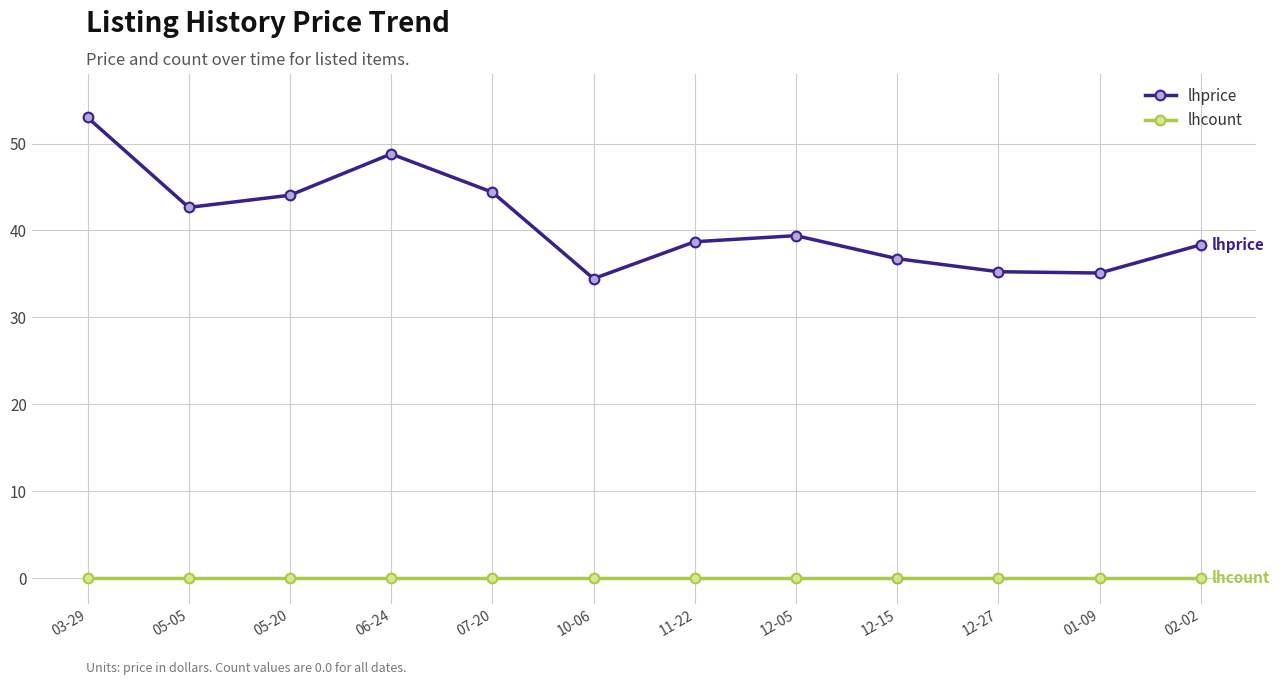

True or false: lhprice has more than 2 interior local peaks.

False